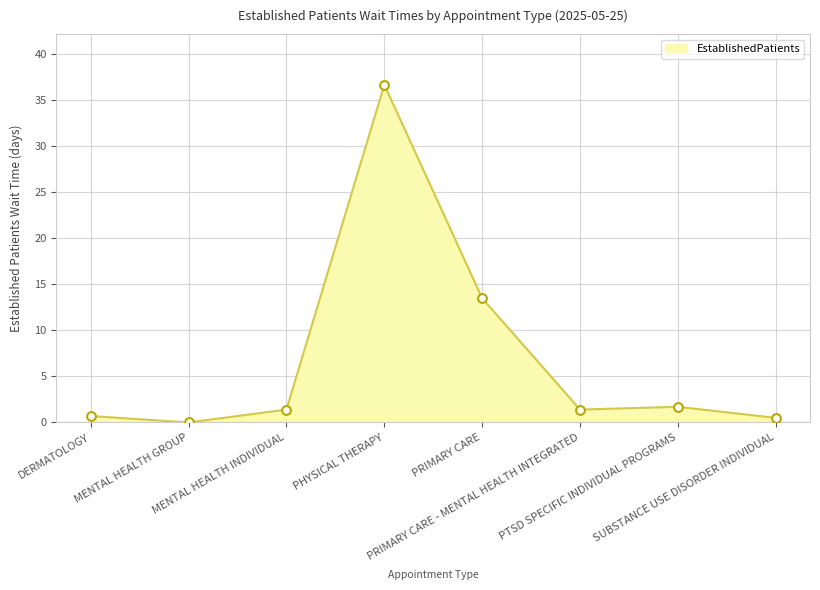

What is the change in value from DERMATOLOGY to PRIMARY CARE?

+12.8